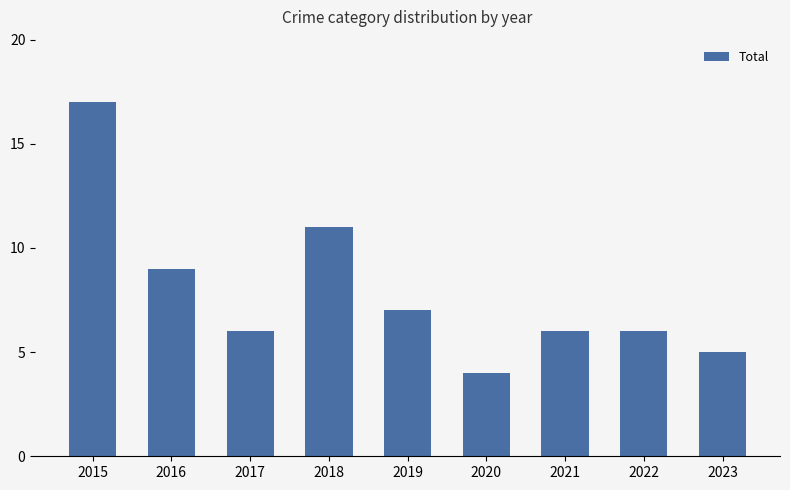

How many categories are shown in the chart?

9